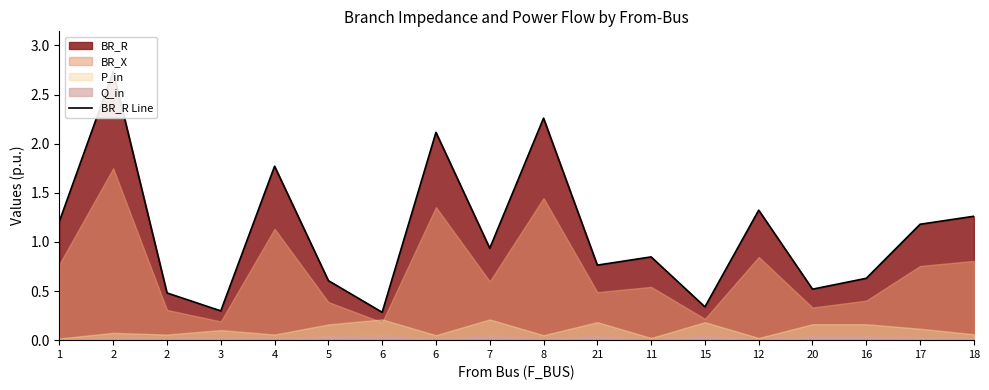

What is the smallest value displayed?

0.3